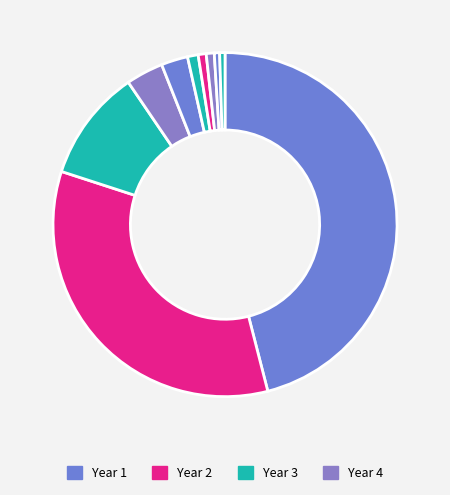

To the nearest percent, what is the average slice percentage?

10%